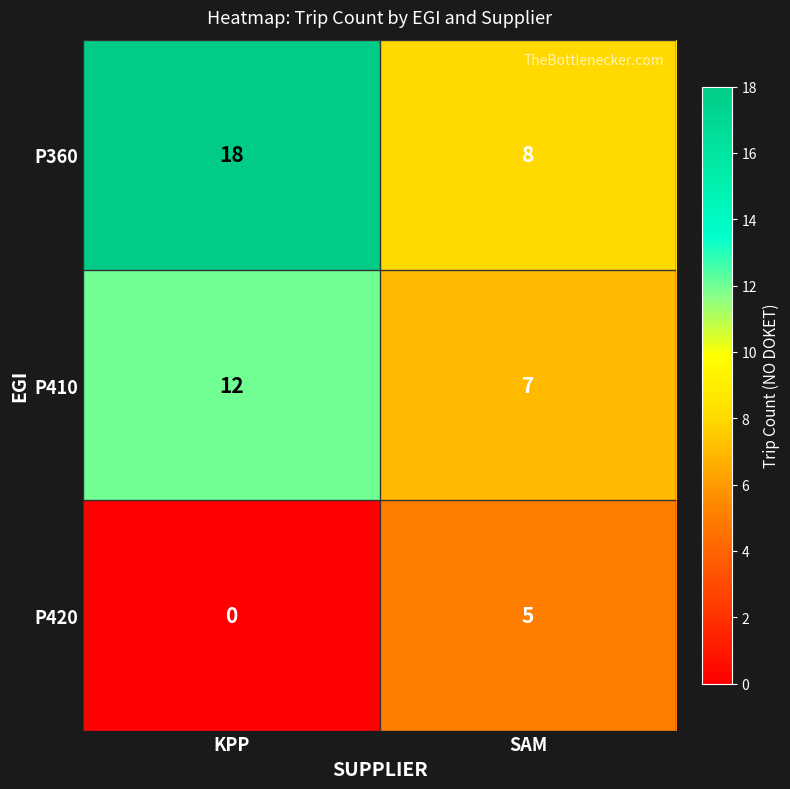

What is the sum of all P420 values?

5